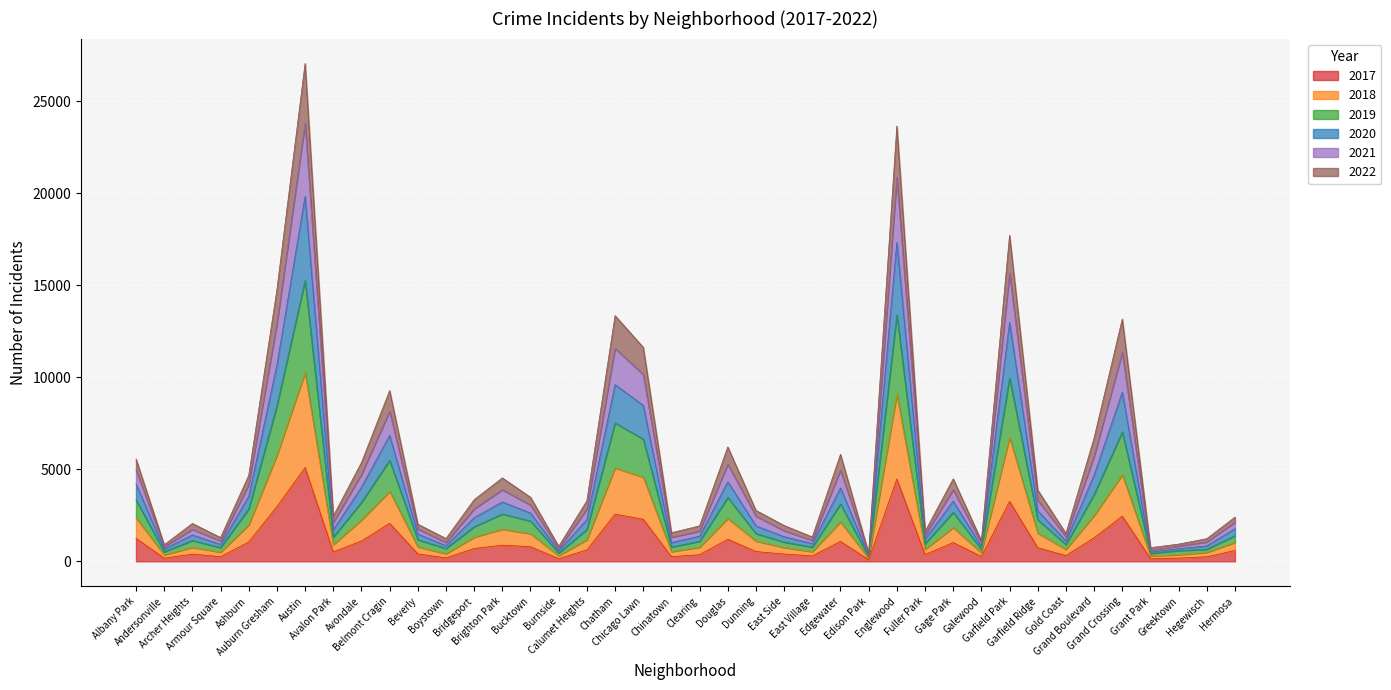

The value of 2017 at Chinatown is 332. True or false?

False